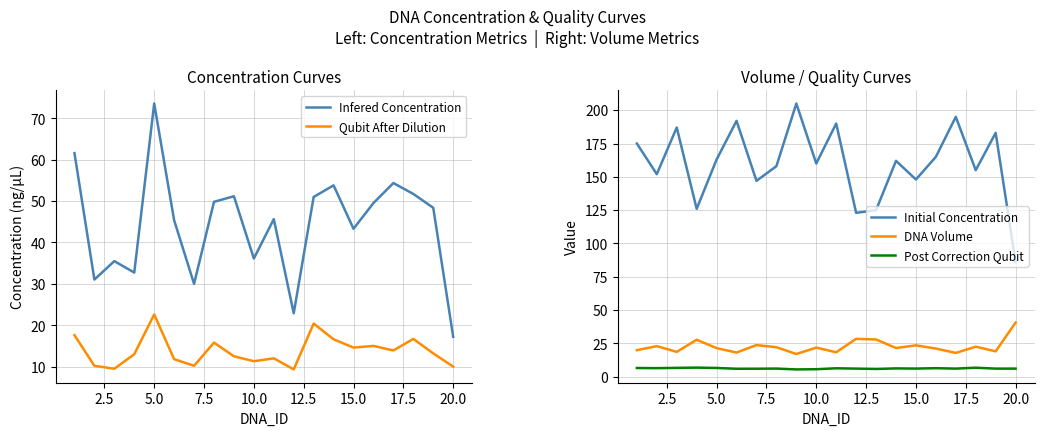

Does the chart display data point markers on the line(s)?

No